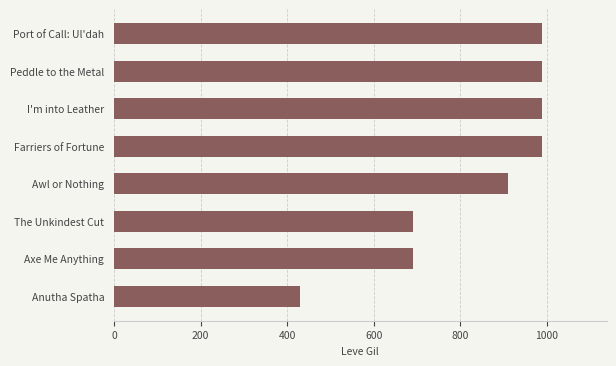

Between Axe Me Anything and Anutha Spatha, which is larger?

Axe Me Anything